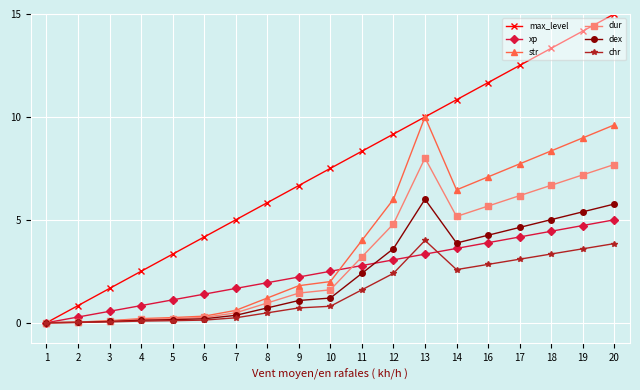

The value of max_level at 8 is 5.8. True or false?

True